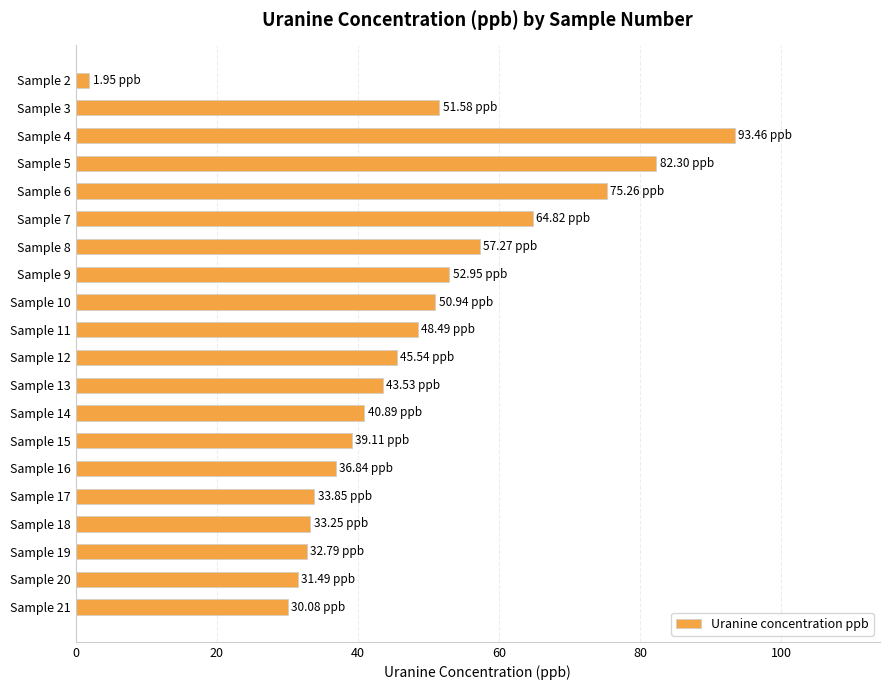

What is the difference between the maximum and second lowest values?

63.4